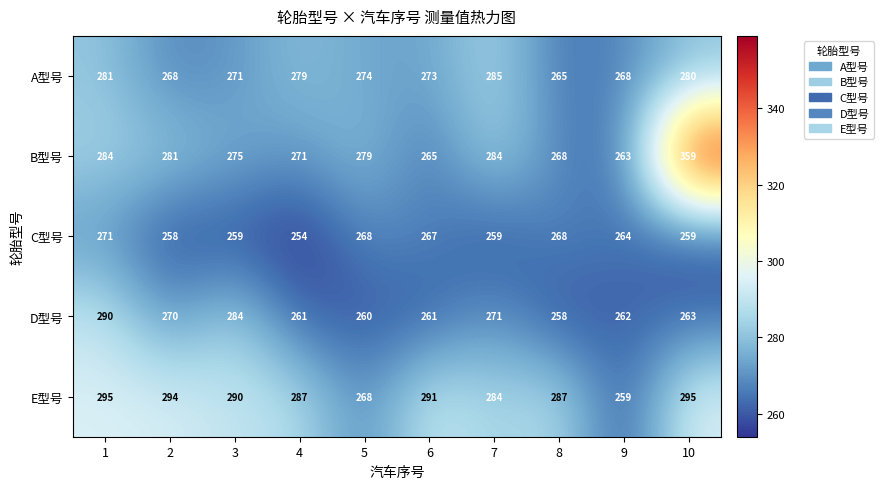

The C型号 series shows 268 at 8. True or false?

True